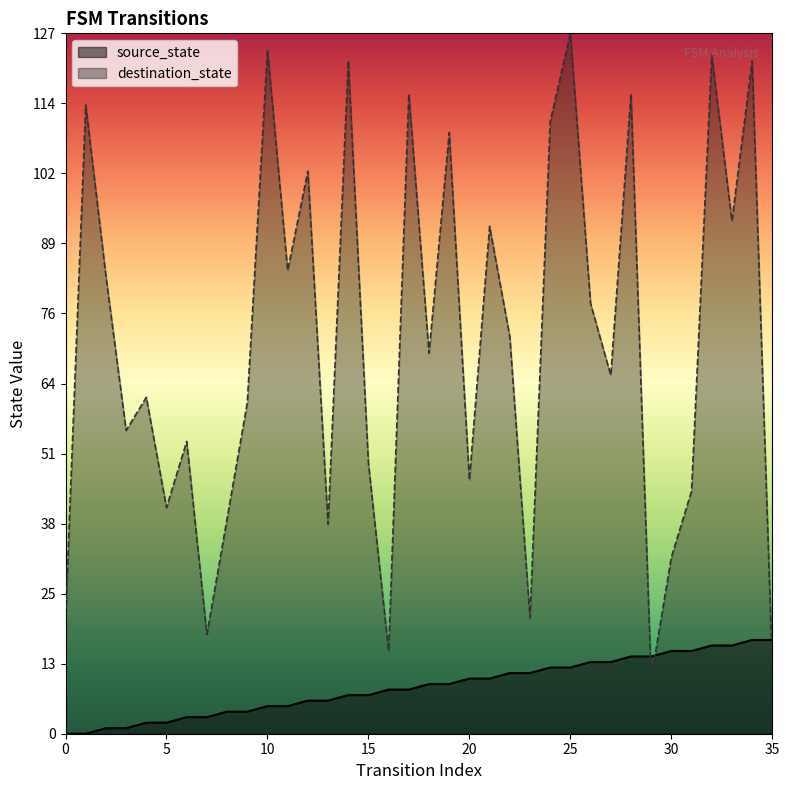

What is the value of the destination_state point at the 24th from the left?

21